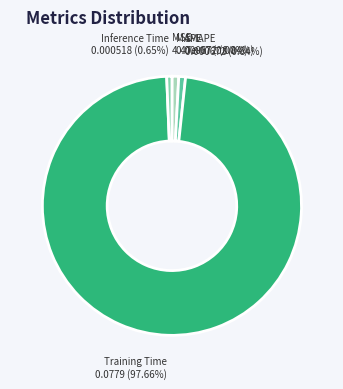

Do Inference Time and MAPE together represent more than half of the pie?

No